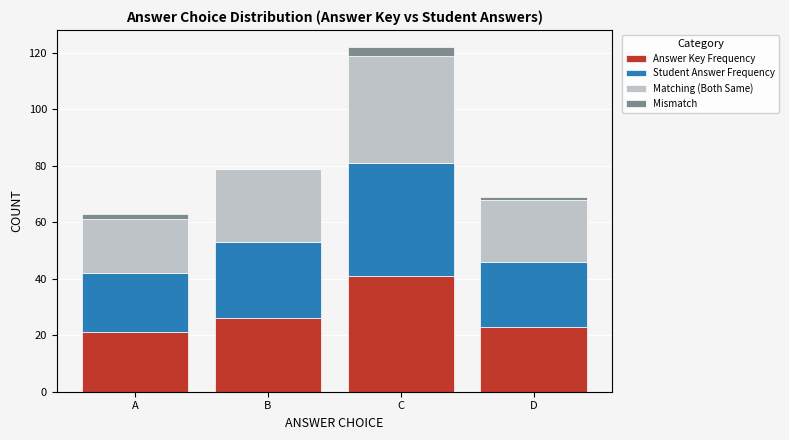

At which label does Answer Key Frequency reach its peak?

C